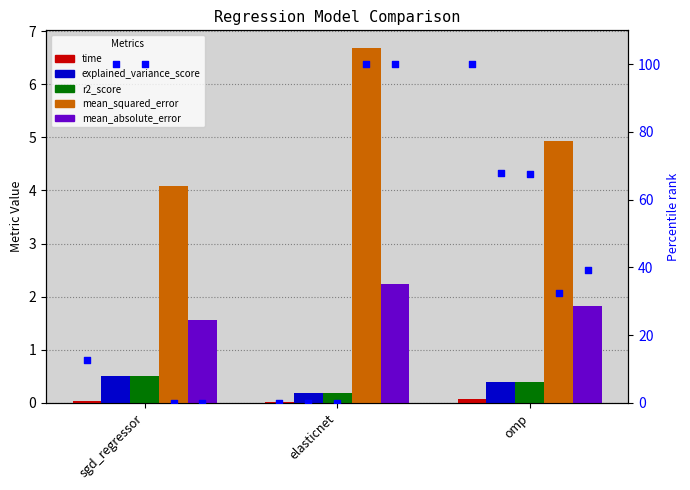

Which series contains the lowest Y value?

time (pct)